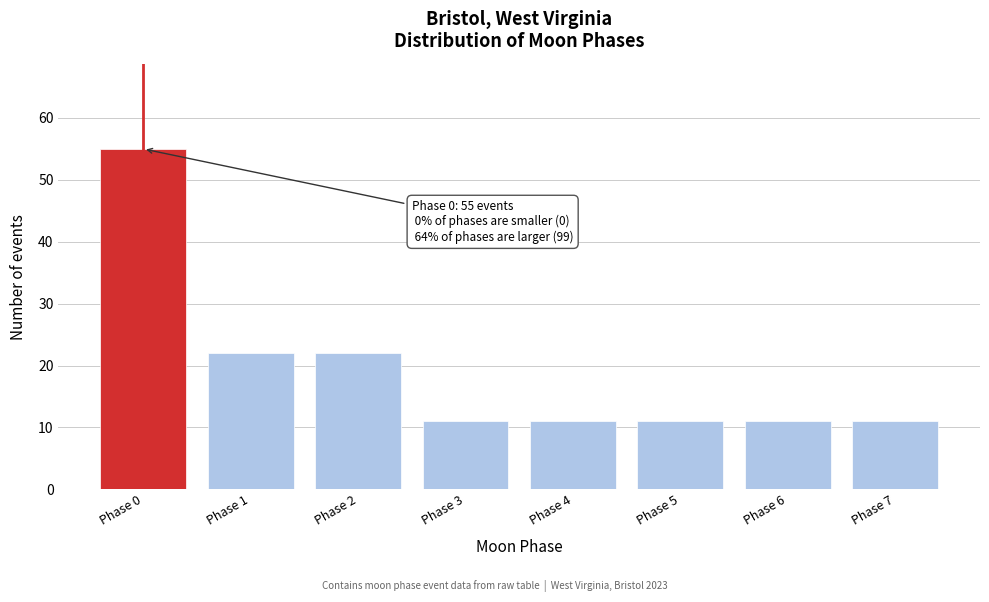

Reading left to right, extract all data points from this chart.

55	22	22	11	11	11	11	11